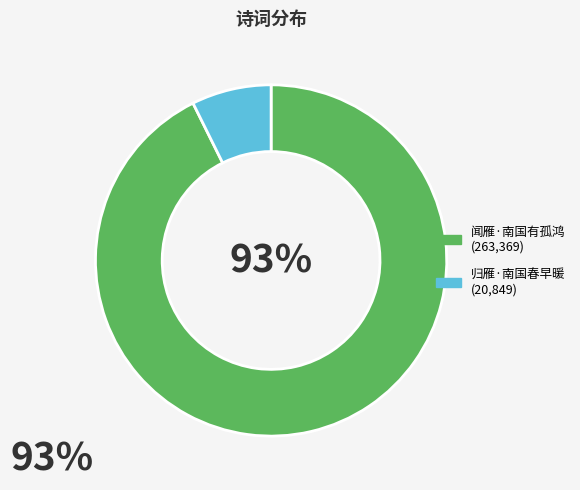

Which category has the smallest portion of the pie?

归雁·南国春早暖